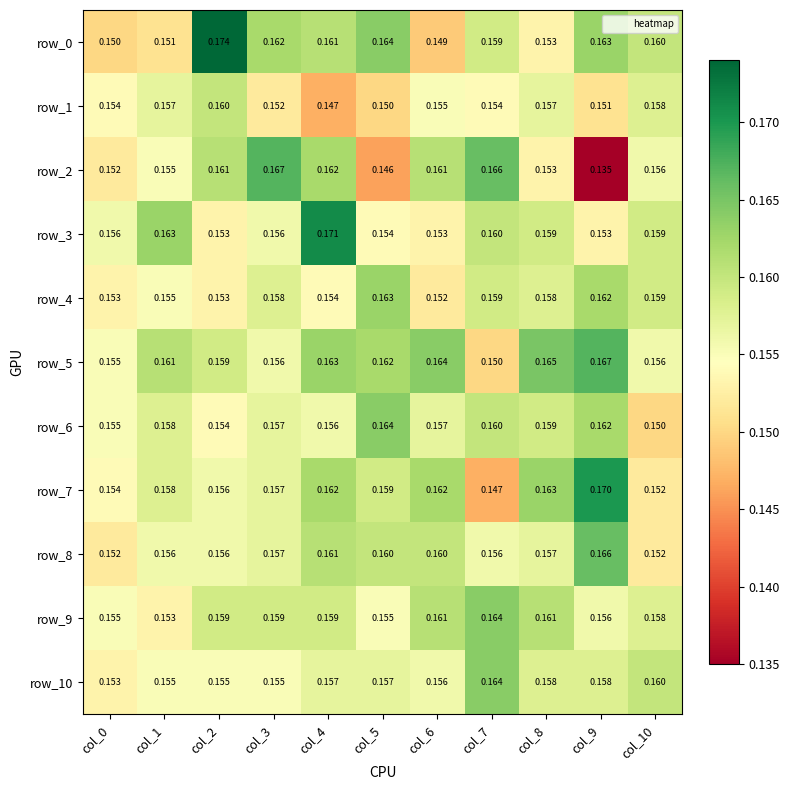

Is the value of row_7 at col_8 greater than the value of row_3 at col_9?

Yes